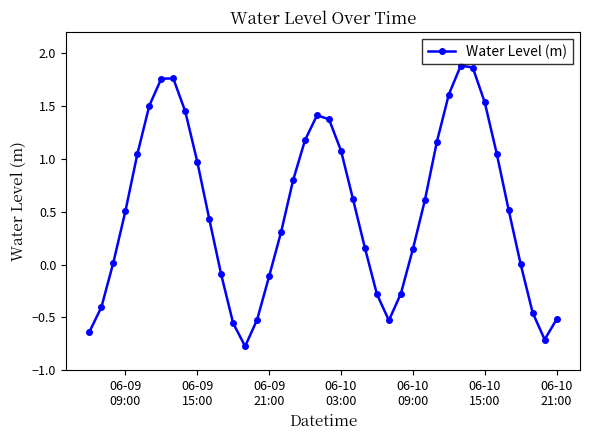

What is the minimum value shown in the chart?

-0.8